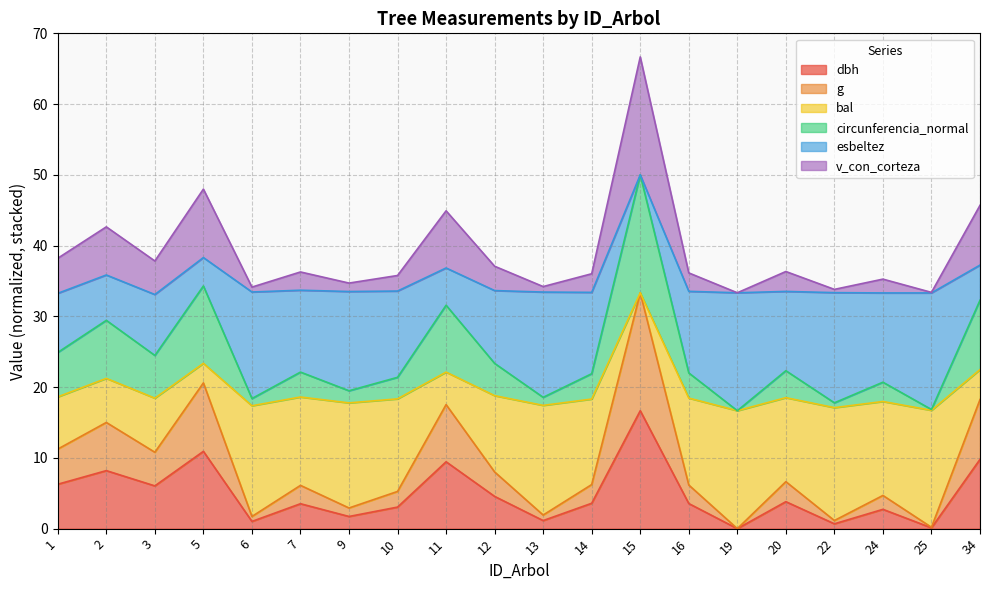

True or false: dbh has a value of 1.3 at 12.

False